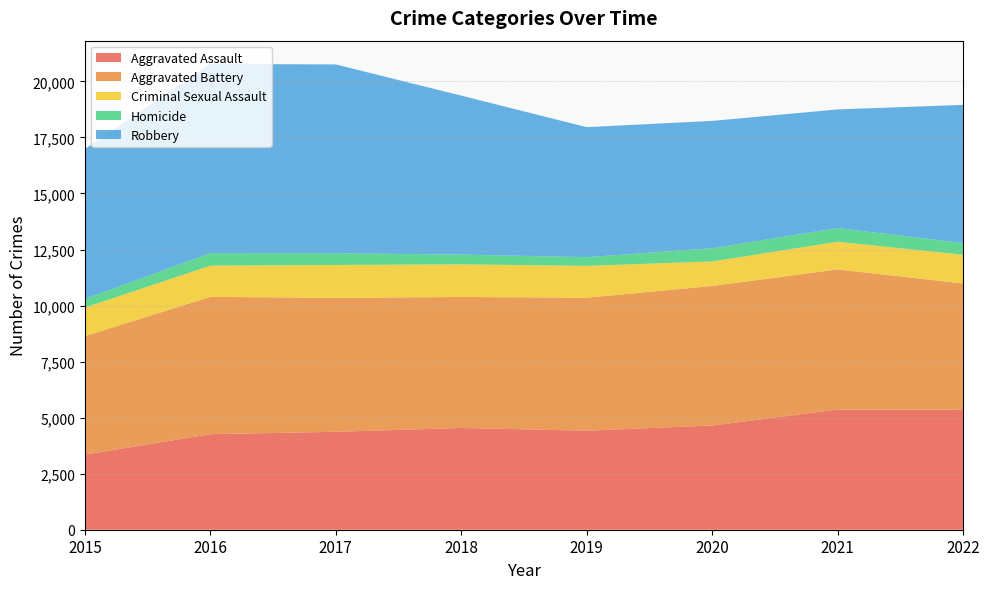

Reading left to right, transcribe all the data shown in this chart.

Aggravated Assault: 2015=3351	2016=4262	2017=4369	2018=4540	2019=4418	2020=4650	2021=5360	2022=5353
Aggravated Battery: 2015=5285	2016=6127	2017=5974	2018=5844	2019=5933	2020=6224	2021=6253	2022=5632
Criminal Sexual Assault: 2015=1276	2016=1392	2017=1468	2018=1456	2019=1419	2020=1096	2021=1234	2022=1282
Homicide: 2015=380	2016=560	2017=523	2018=435	2019=389	2020=589	2021=610	2022=524
Robbery: 2015=6691	2016=8438	2017=8424	2018=7090	2019=5800	2020=5680	2021=5294	2022=6162